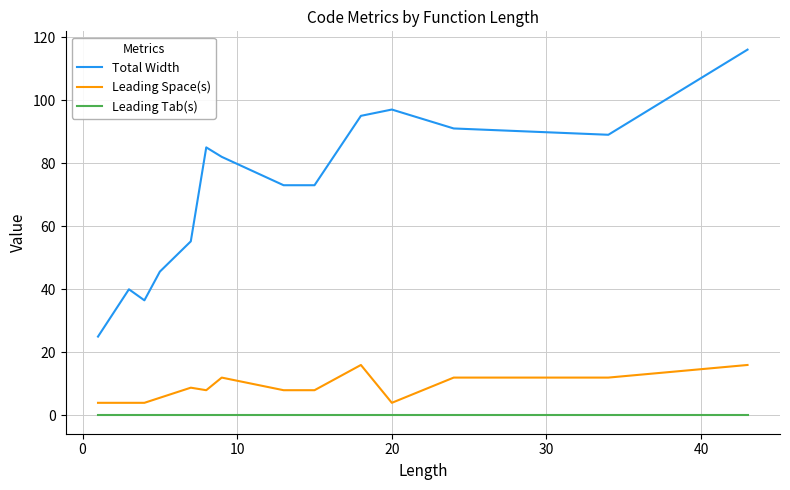

Which series has the largest total across all categories?

Total Width